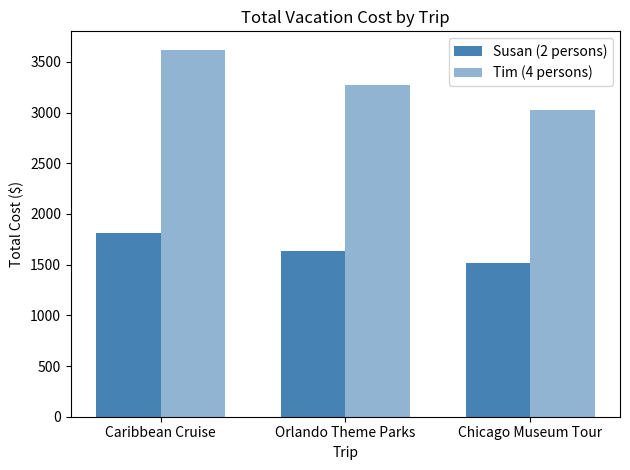

What is the approximate value of Susan (2 persons) at Chicago Museum Tour, to the nearest 5?

1515